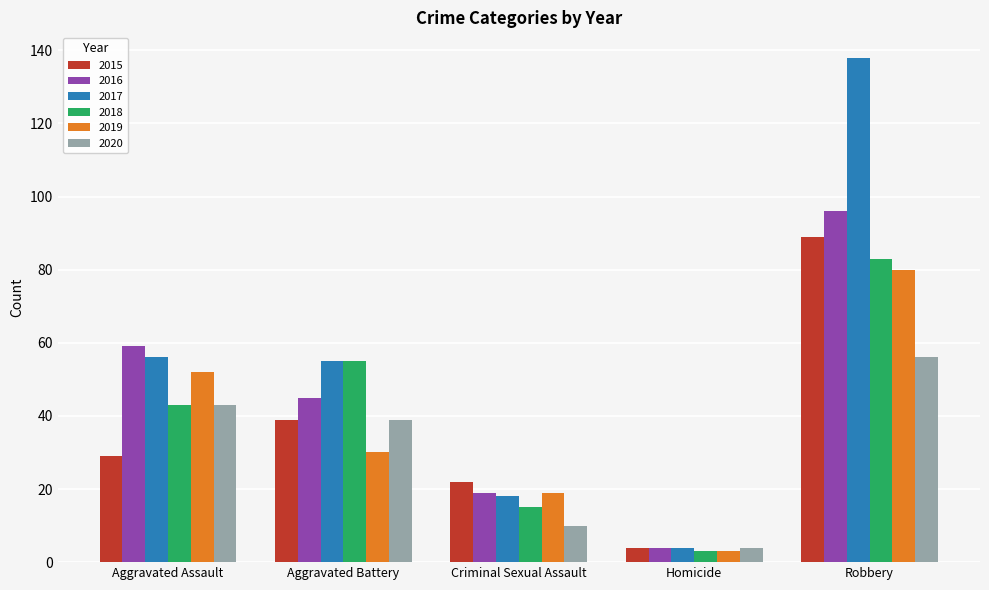

Is the value of 2017 at Homicide greater than the value of 2015 at Robbery?

No